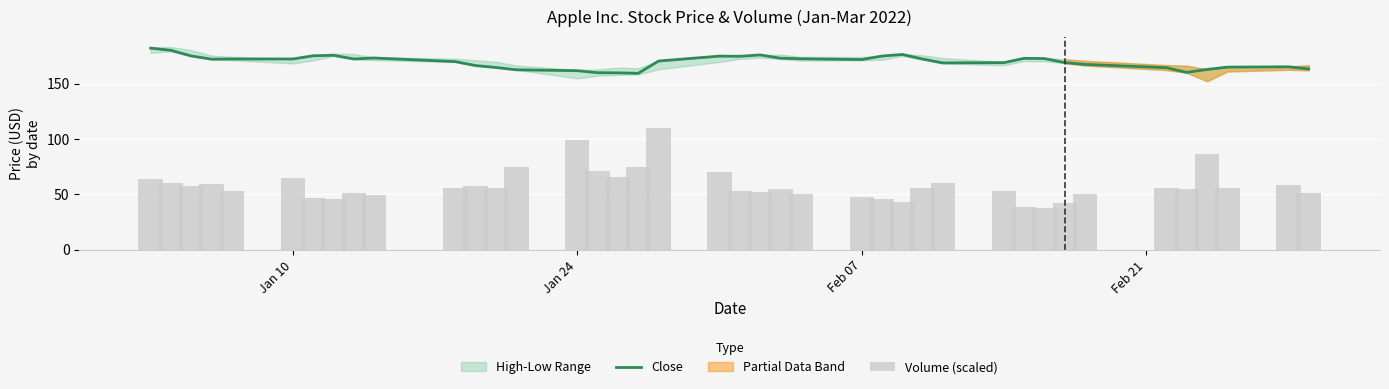

Which series has the largest total across all categories?

Close